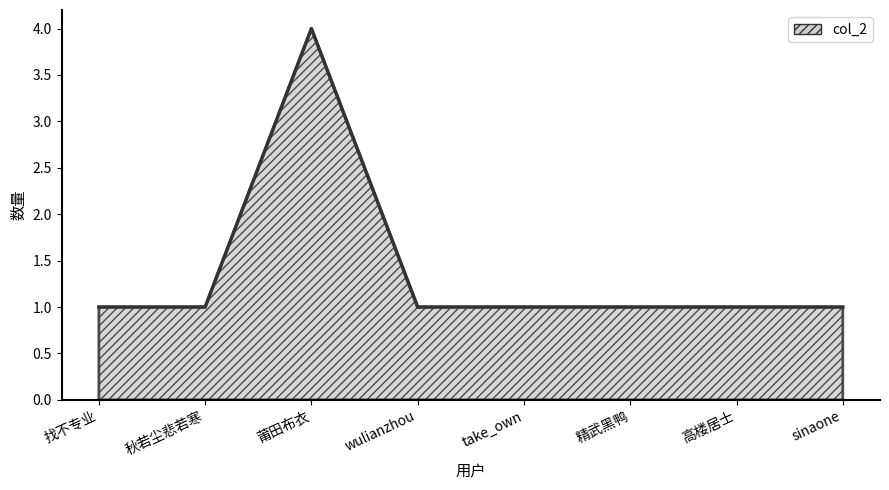

At which category does the data reach its first local peak?

莆田布衣